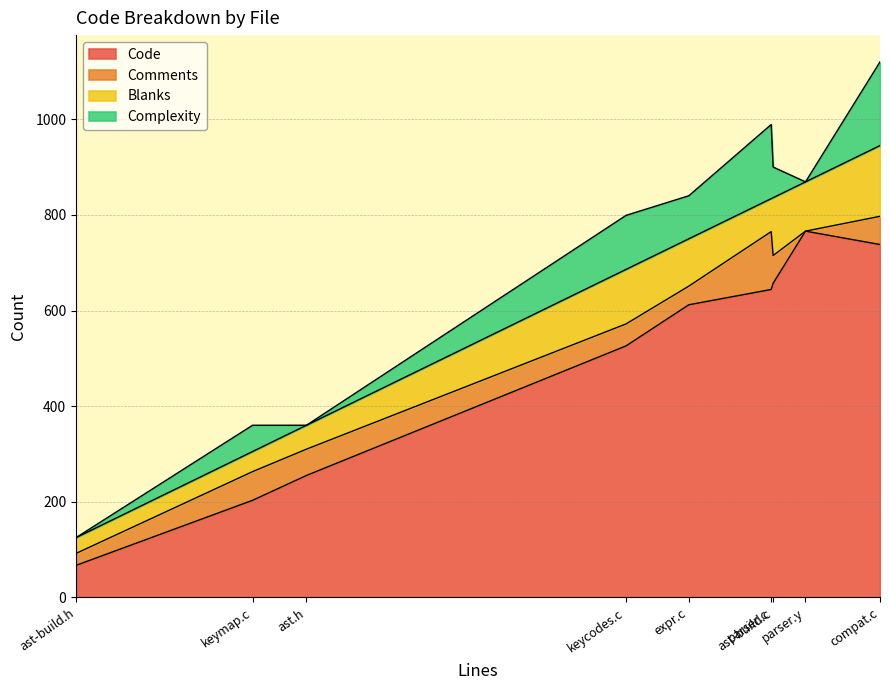

How many categories are shown in the chart?

9